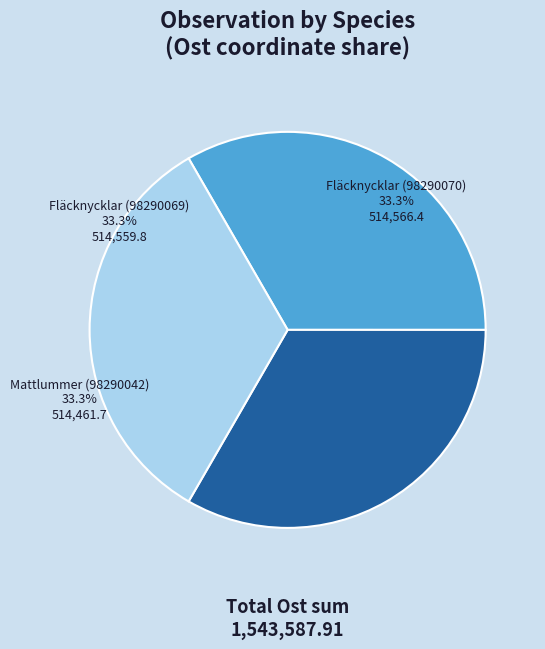

Count the number of slices in the pie.

3